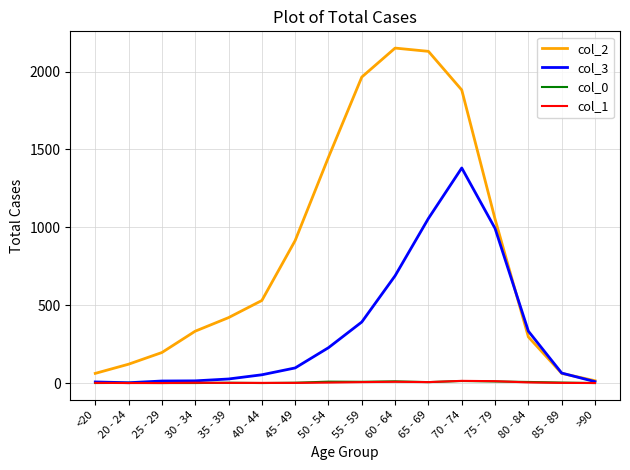

The col_2 series shows 62 at 85 - 89. True or false?

True